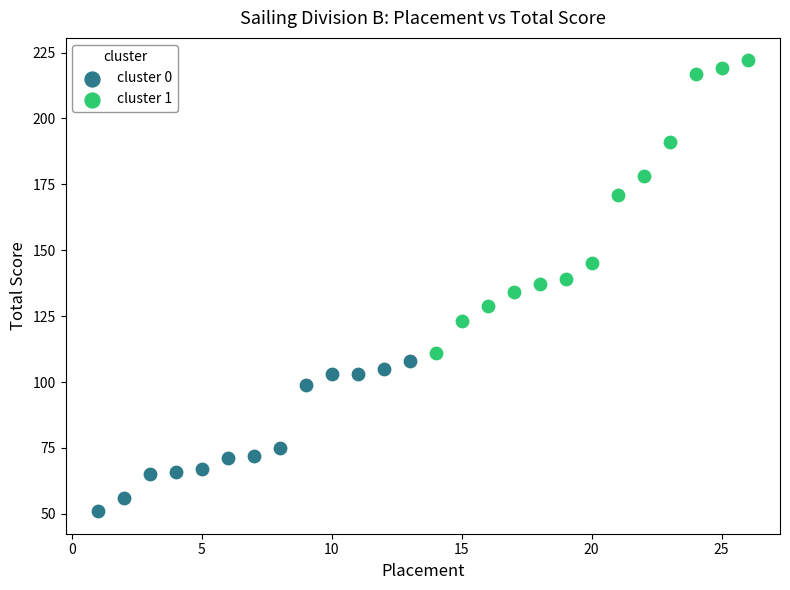

Which series contains the lowest Y value?

cluster 0